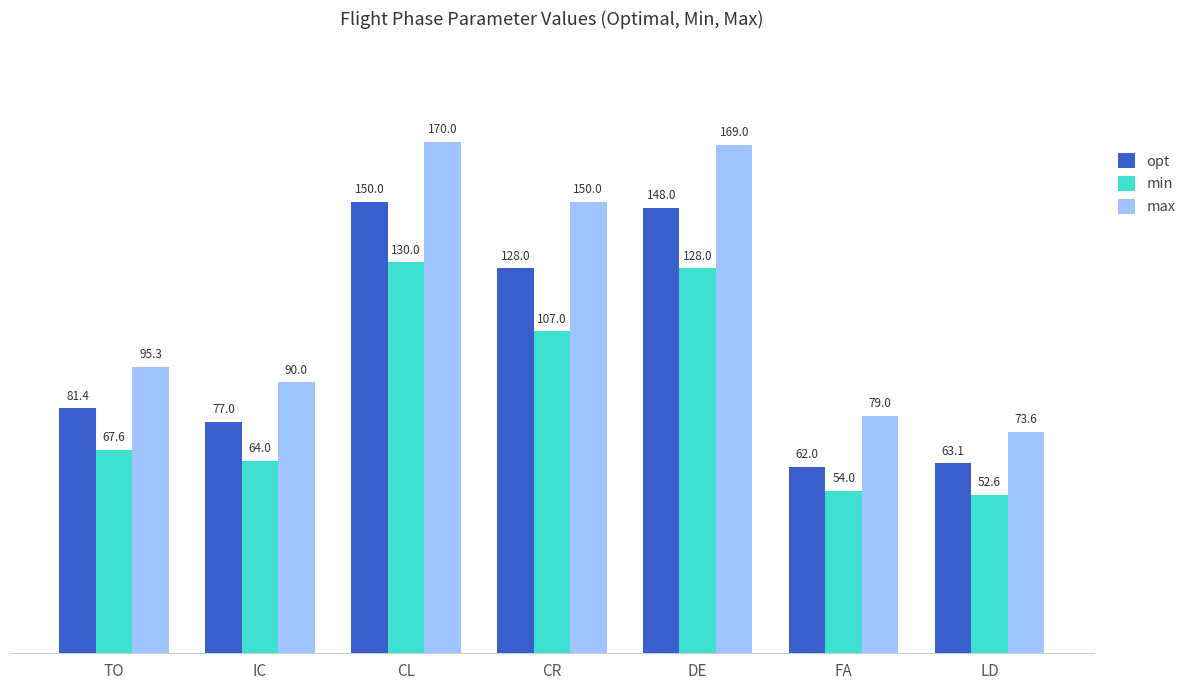

What is the approximate value of min at IC?

64.0